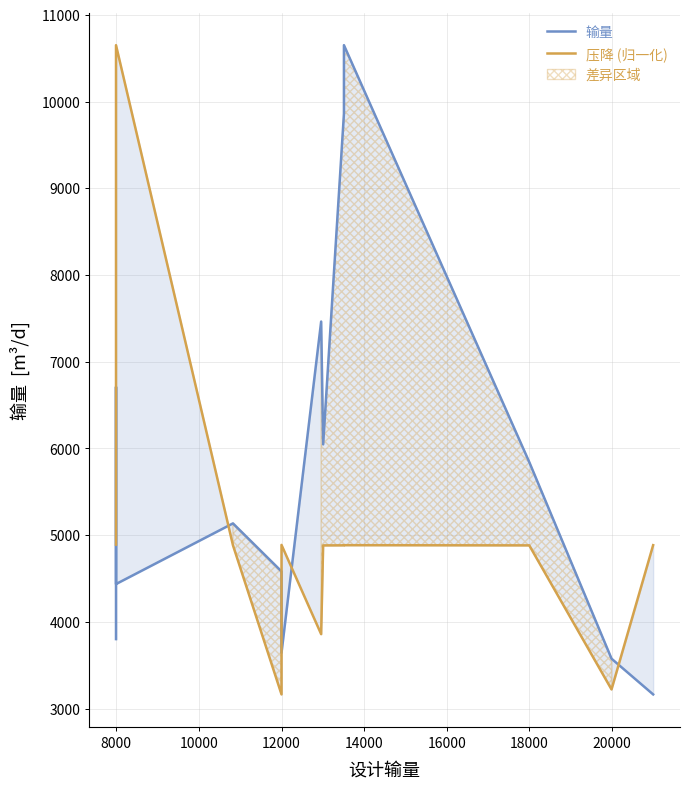

Does the chart display data point markers on the line(s)?

No